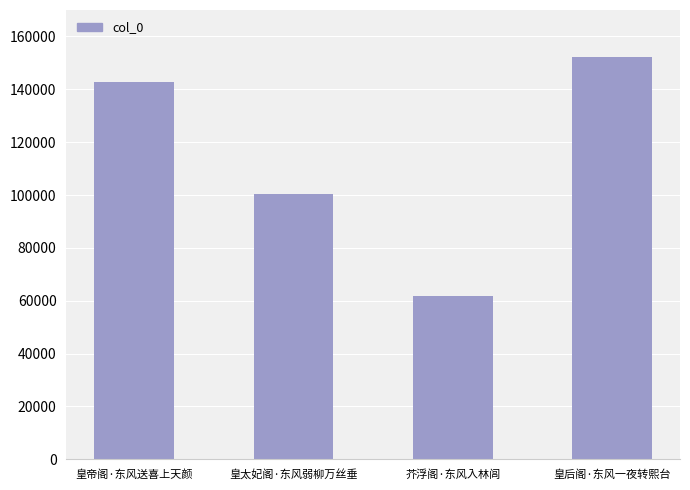

How many distinct data groups are displayed?

1